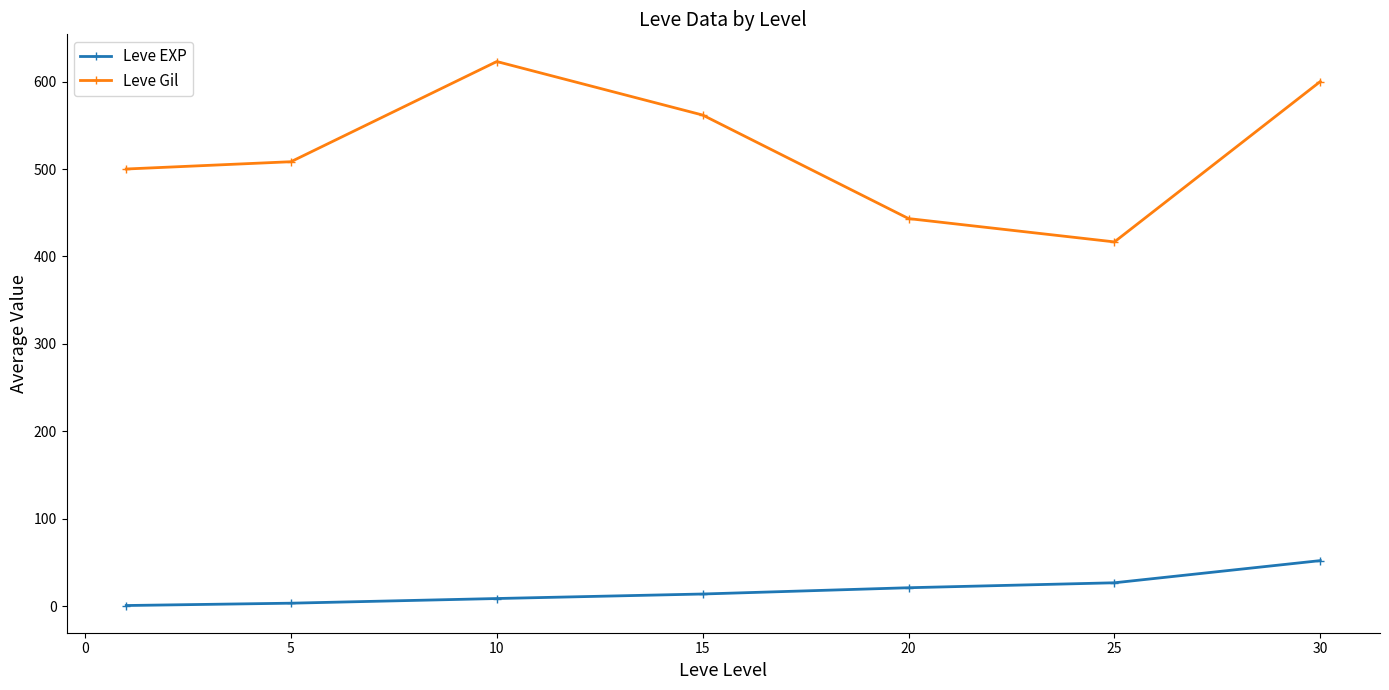

What is the difference between the maximum and second lowest values in the Leve EXP series?

48.7